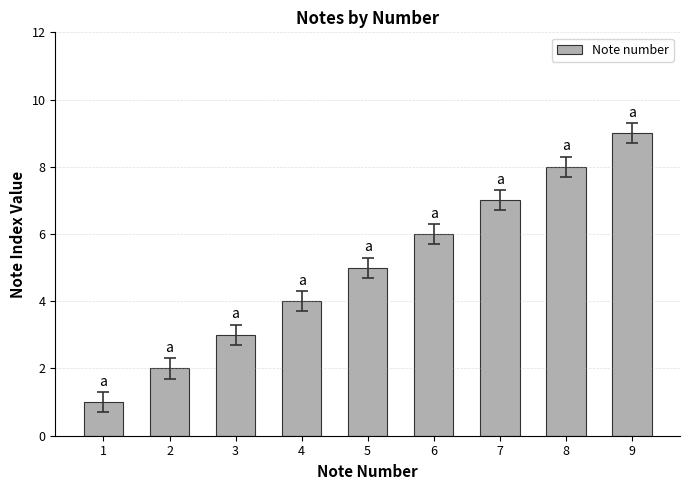

Rank the categories by value from highest to lowest.

9, 8, 7, 6, 5, 4, 3, 2, 1